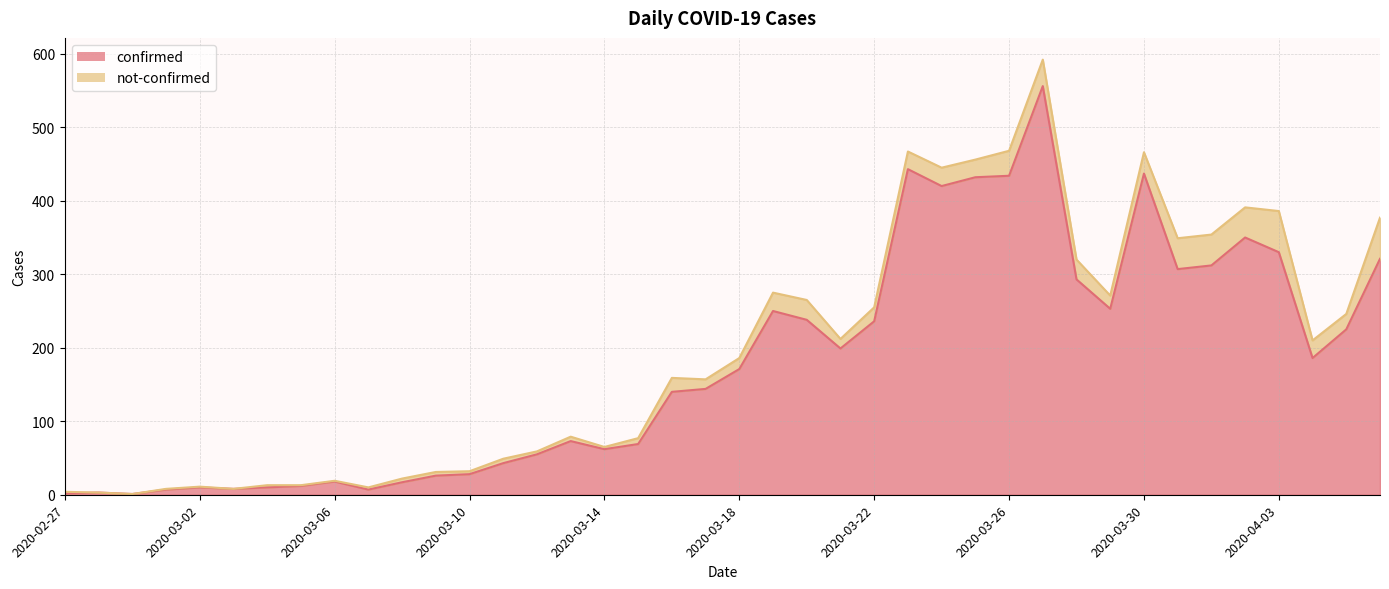

Count the number of categories in the chart.

40